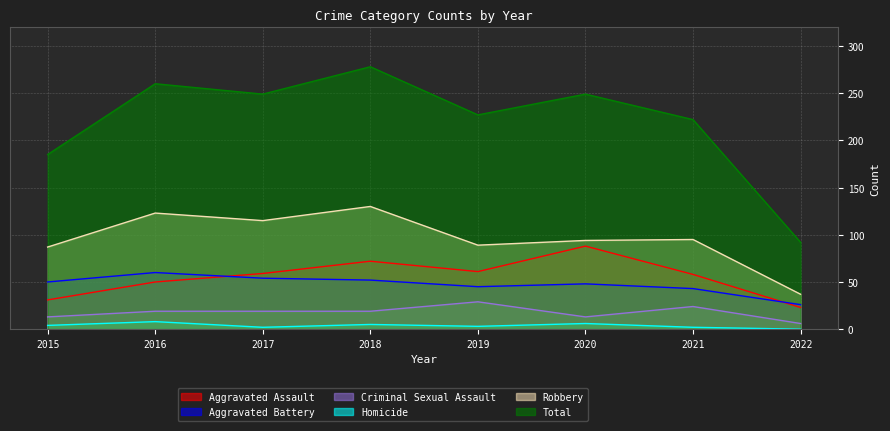

What is the total value across all series at 2017?

498